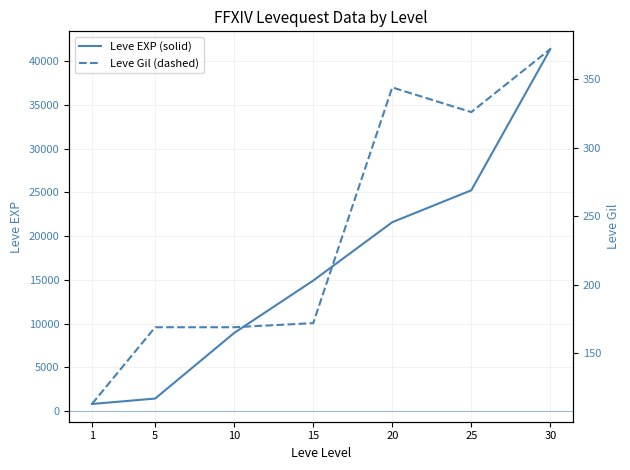

At which label is Leve EXP (solid) closest to 21105?

20